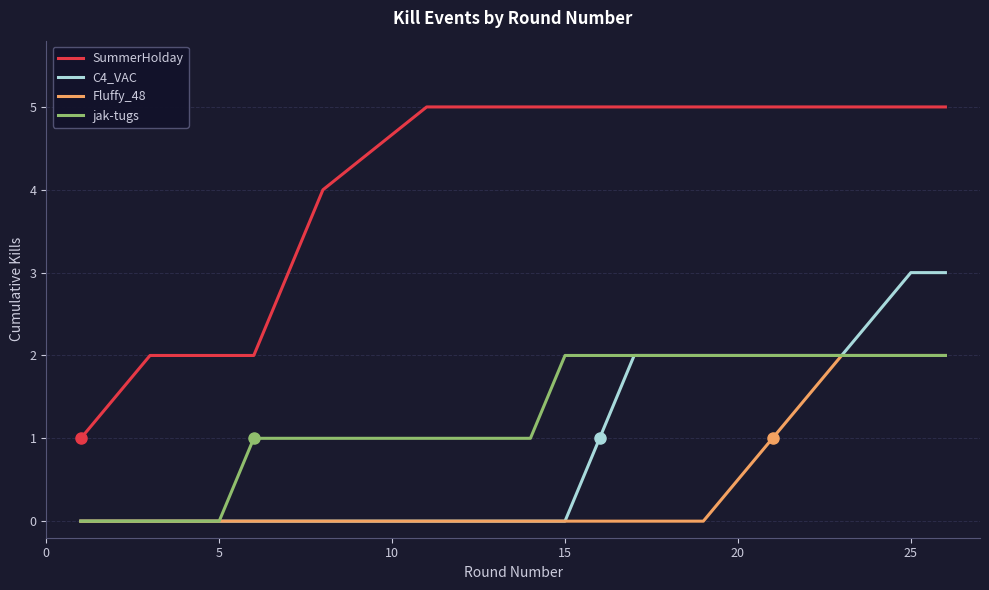

Which series has the largest total across all categories?

SummerHolday